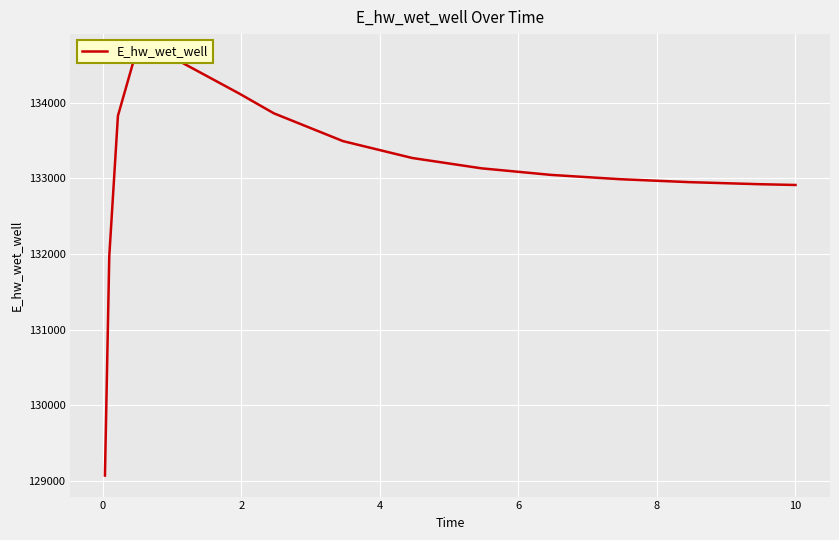

At which label does the data first exceed 133131?

2